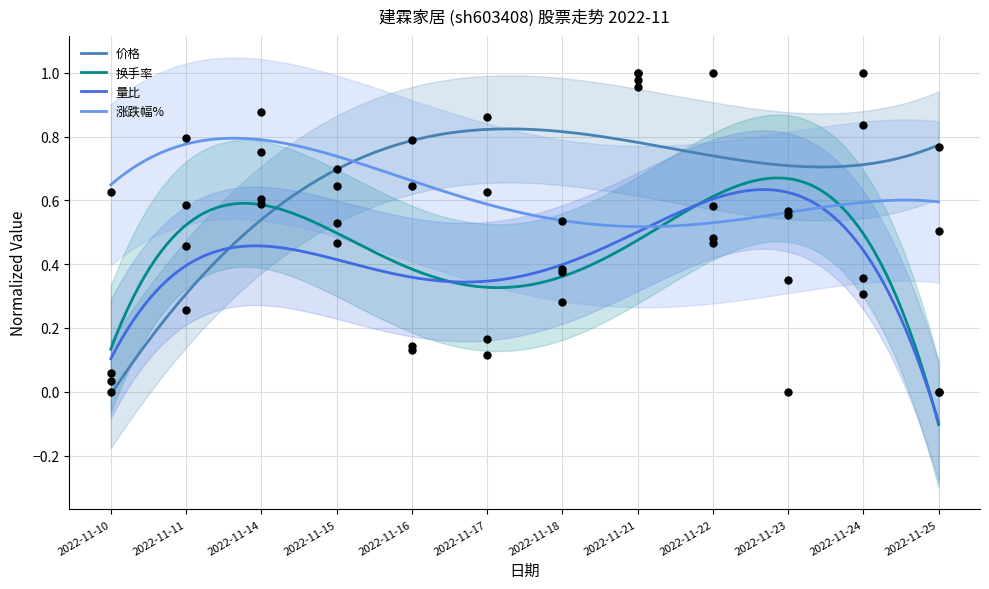

What are all the series names shown in the legend?

价格, 换手率, 量比, 涨跌幅%